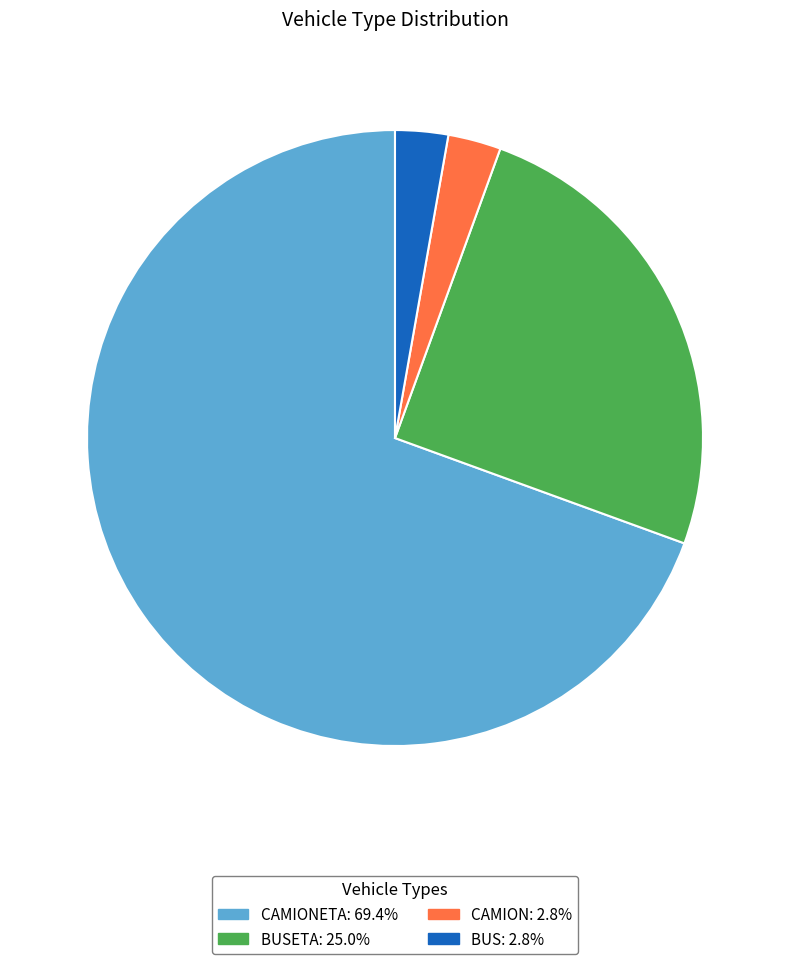

Is there a majority slice in this chart?

Yes